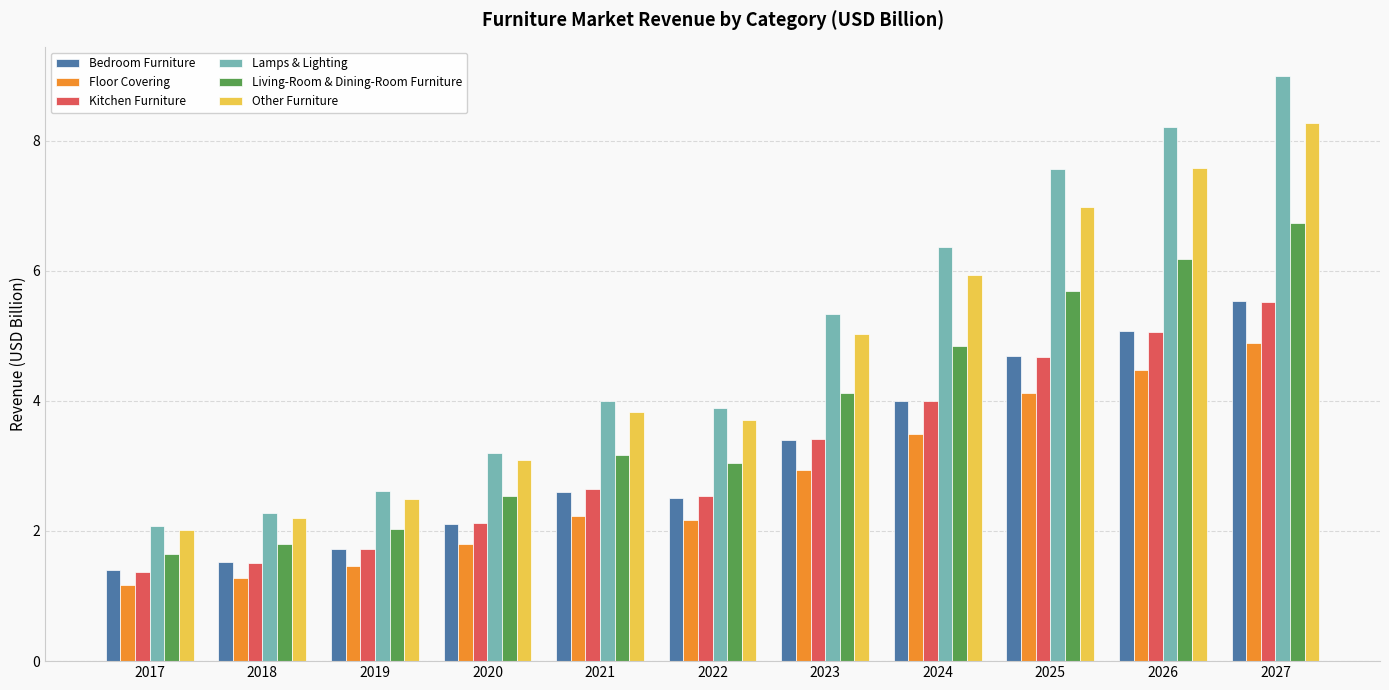

List the labels in order of Living-Room & Dining-Room Furniture value, smallest first.

2017, 2018, 2019, 2020, 2022, 2021, 2023, 2024, 2025, 2026, 2027